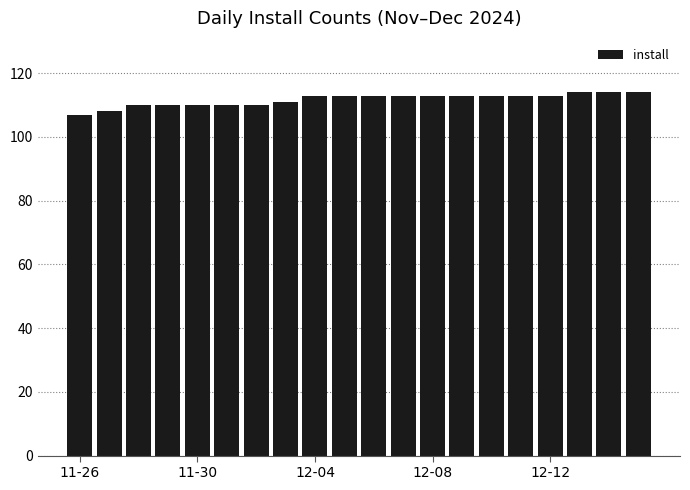

What is the maximum value shown in the chart?

114